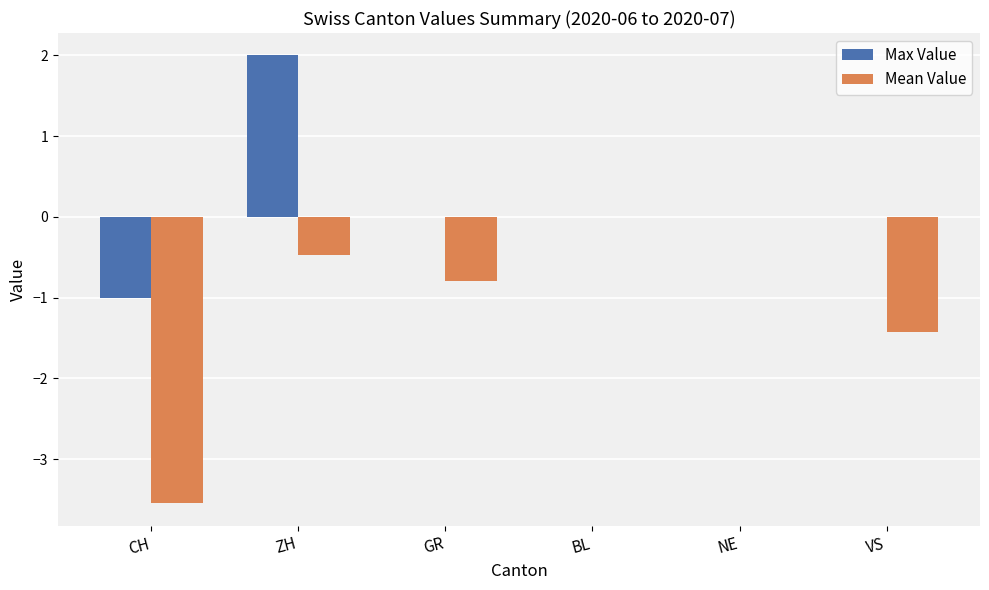

The value of Mean Value at BL is 2.3. True or false?

False